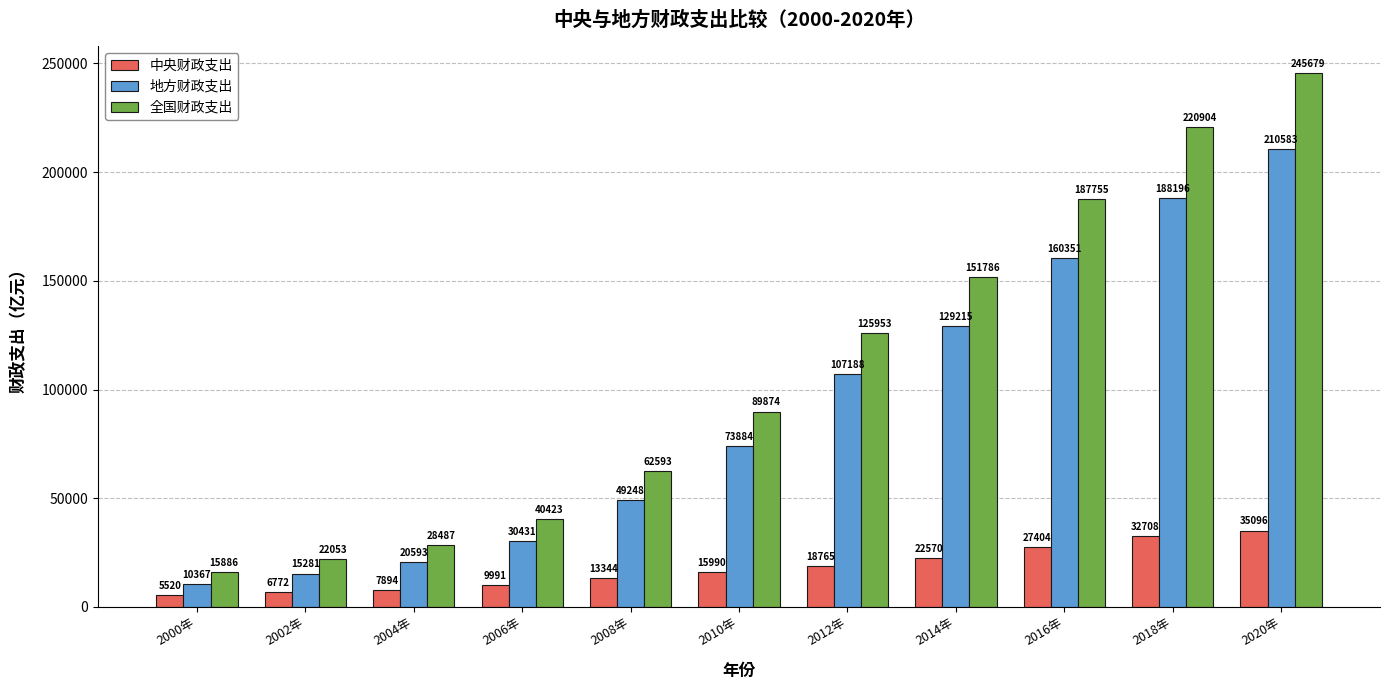

What is the minimum value for 中央财政支出?

5519.9